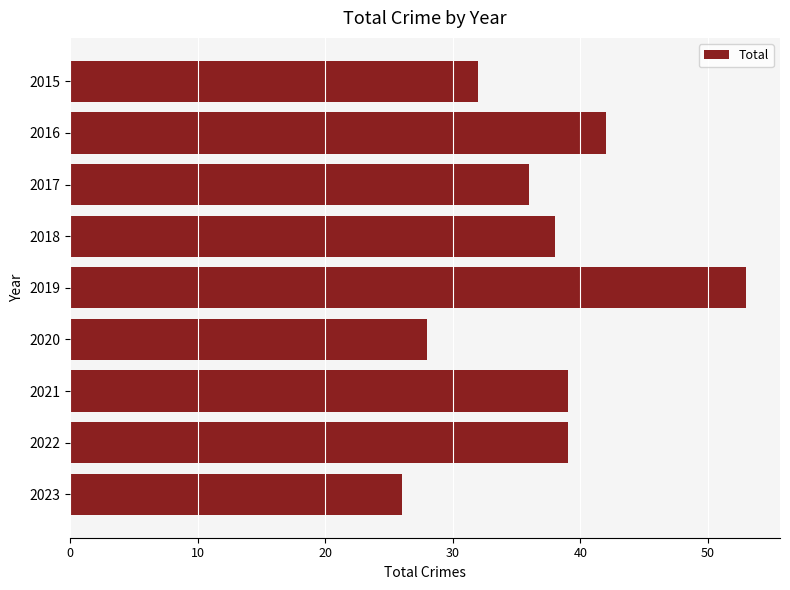

Which has a higher value, 2020 or 2017?

2017